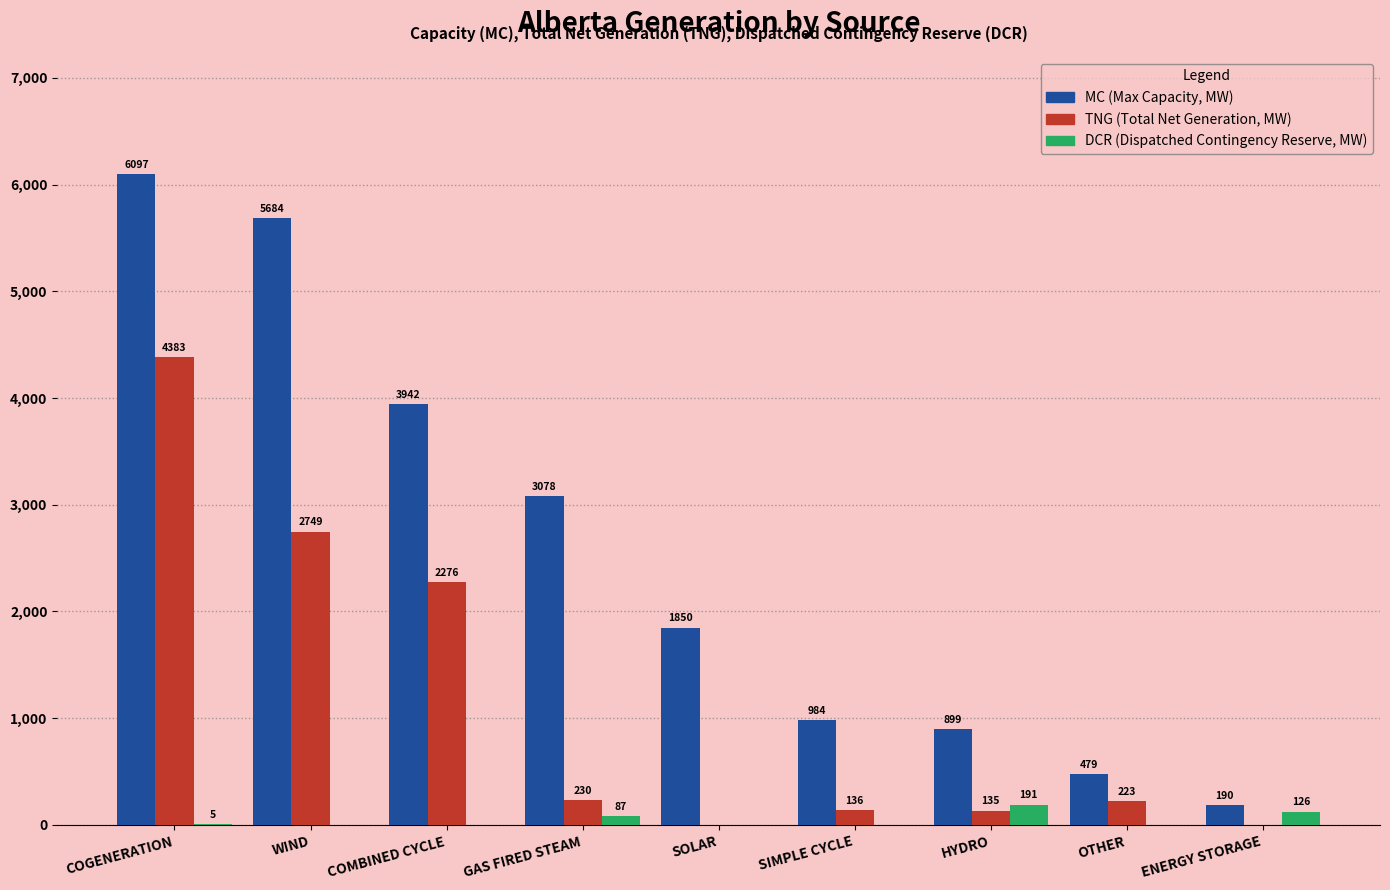

Reading left to right, list all the values displayed in this chart.

MC: COGENERATION=6097	WIND=5684	COMBINED CYCLE=3942	GAS FIRED STEAM=3078	SOLAR=1850	SIMPLE CYCLE=984	HYDRO=899	OTHER=479	ENERGY STORAGE=190
TNG: COGENERATION=4383	WIND=2749	COMBINED CYCLE=2276	GAS FIRED STEAM=230	SOLAR=0	SIMPLE CYCLE=136	HYDRO=135	OTHER=223	ENERGY STORAGE=0
DCR: COGENERATION=5	WIND=0	COMBINED CYCLE=0	GAS FIRED STEAM=87	SOLAR=0	SIMPLE CYCLE=0	HYDRO=191	OTHER=0	ENERGY STORAGE=126